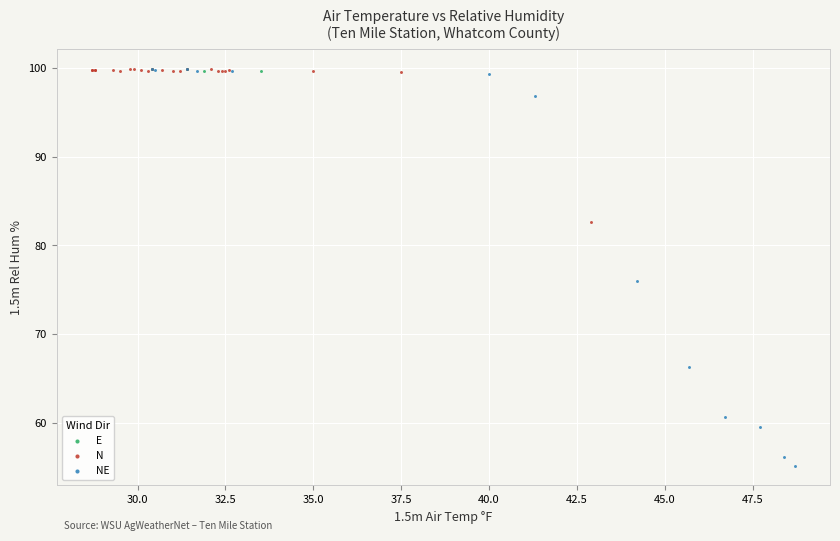

What are all the series names shown in the legend?

E, N, NE